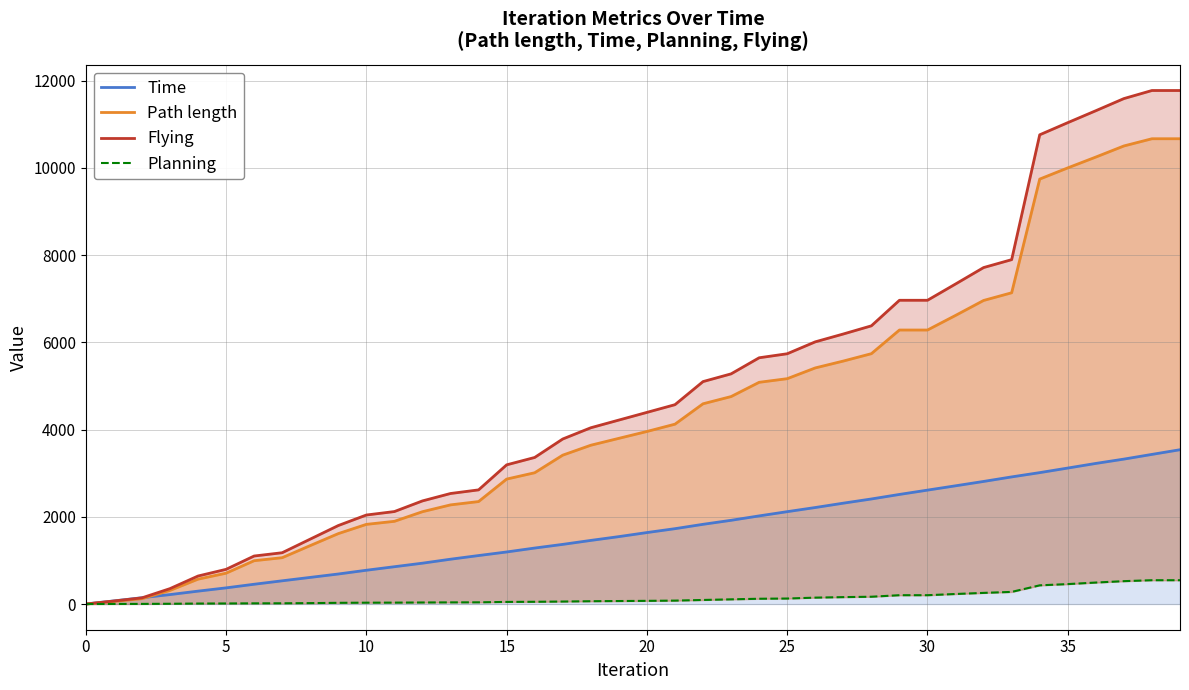

Does the chart display data point markers on the line(s)?

No